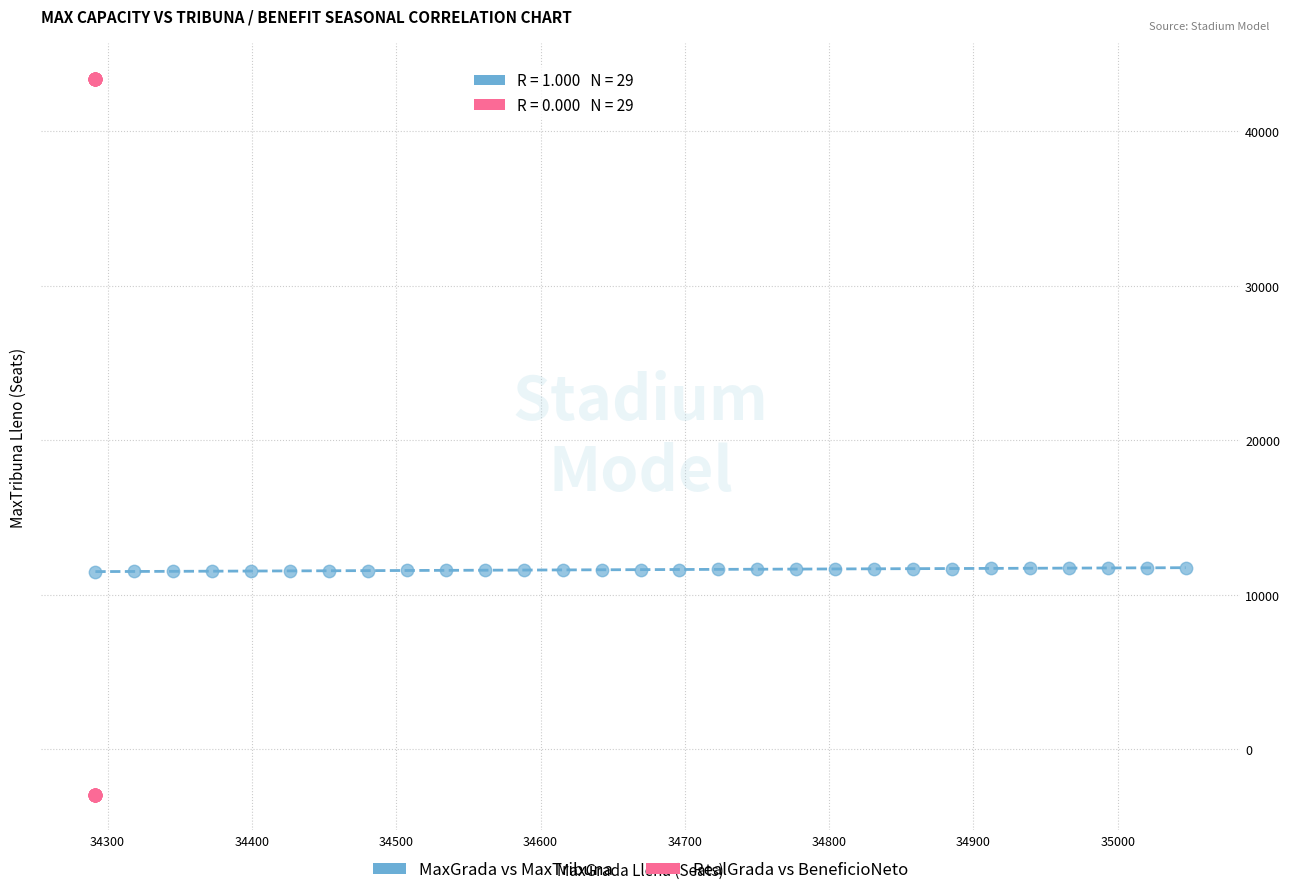

What are all the series names shown in the legend?

MaxGrada vs MaxTribuna, RealGrada vs BeneficioNeto